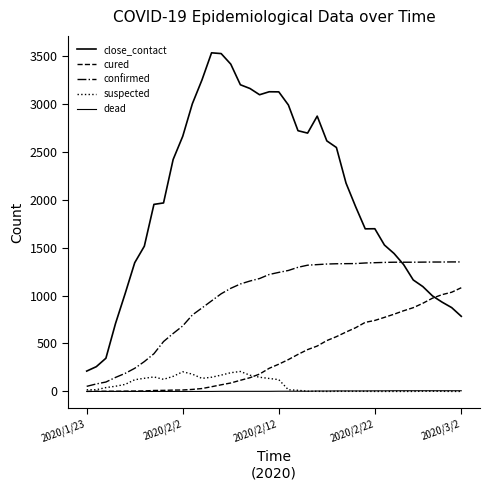

Does the chart display data point markers on the line(s)?

No